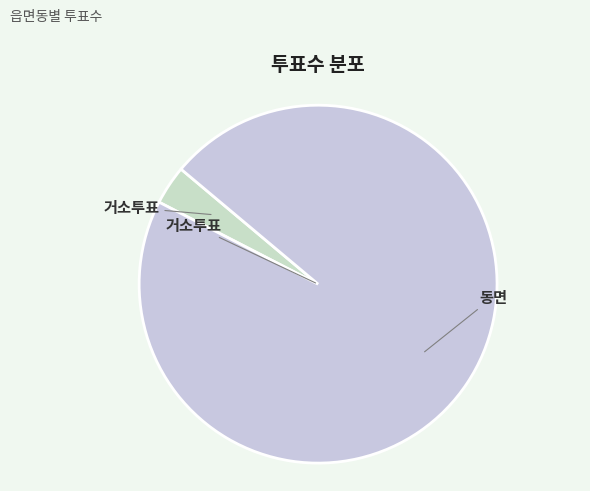

What is the smallest slice in the pie chart?

거소투표